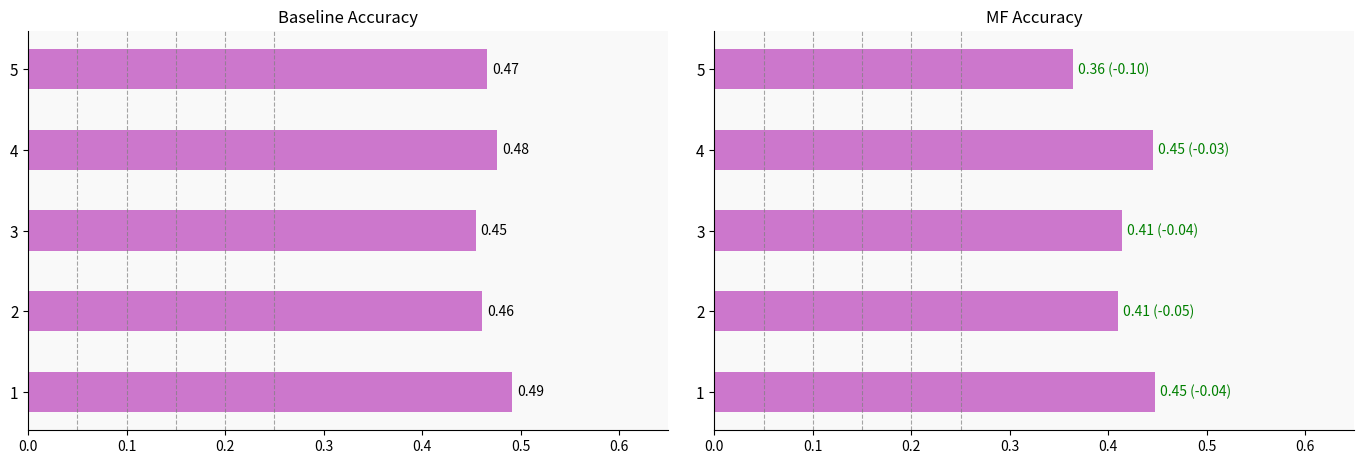

Which series has the largest range (max minus min)?

acc_mf